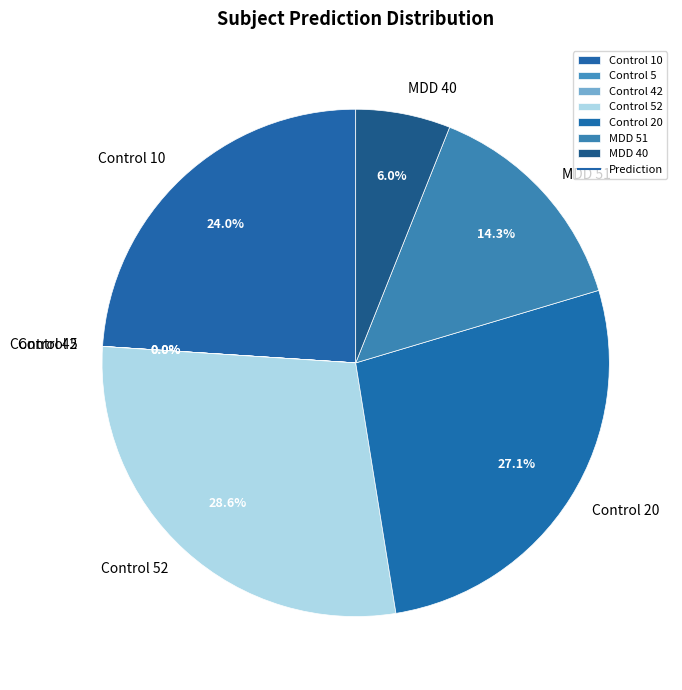

Is MDD 40 the majority of the pie?

No